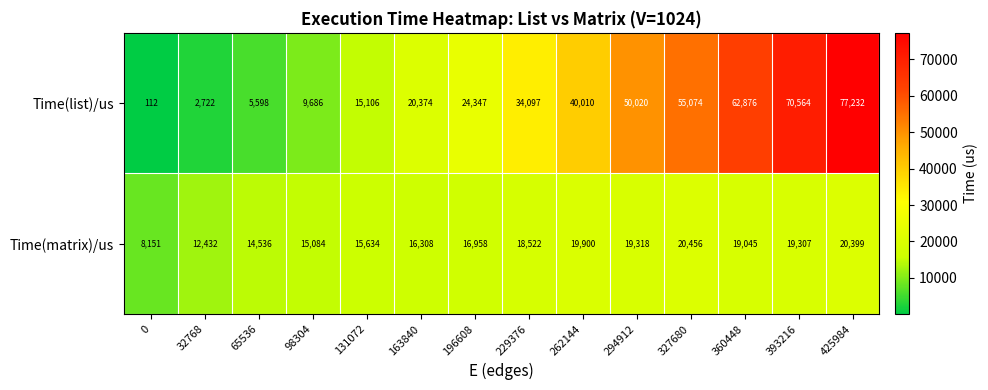

Which category has the highest value across all series?

425984